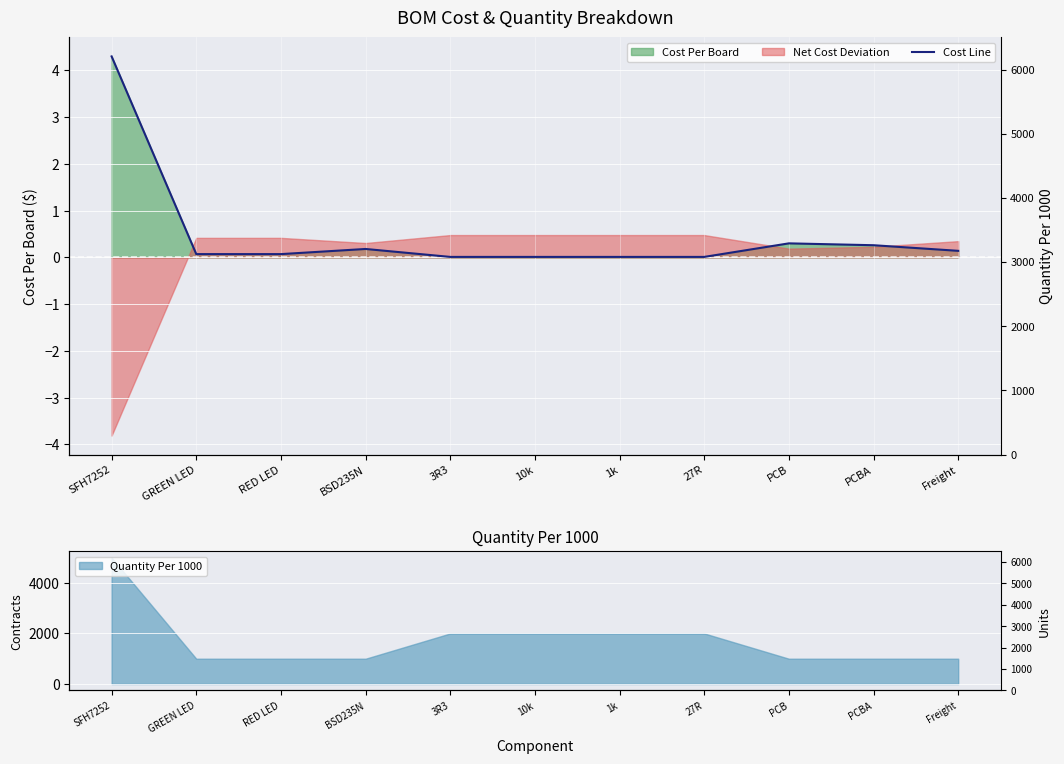

How many interior local peaks (higher than both neighbors) does the data have?

2